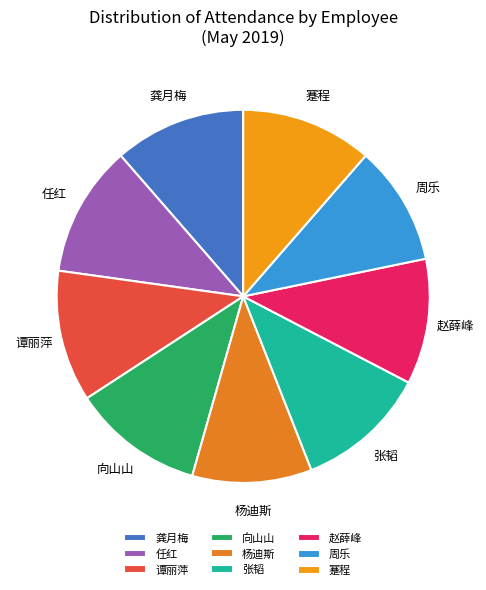

Which has a higher value, 张韬 or 杨迪斯?

张韬